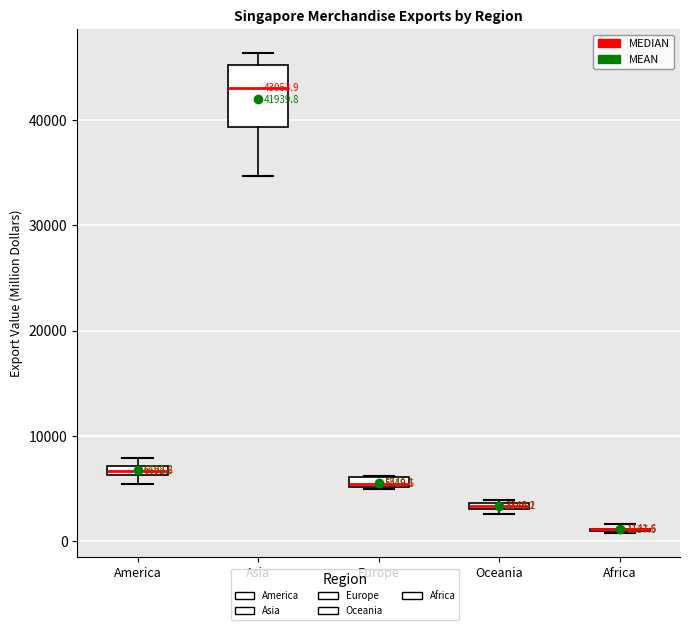

Which box is the tallest, from its lower edge to its upper edge?

Asia